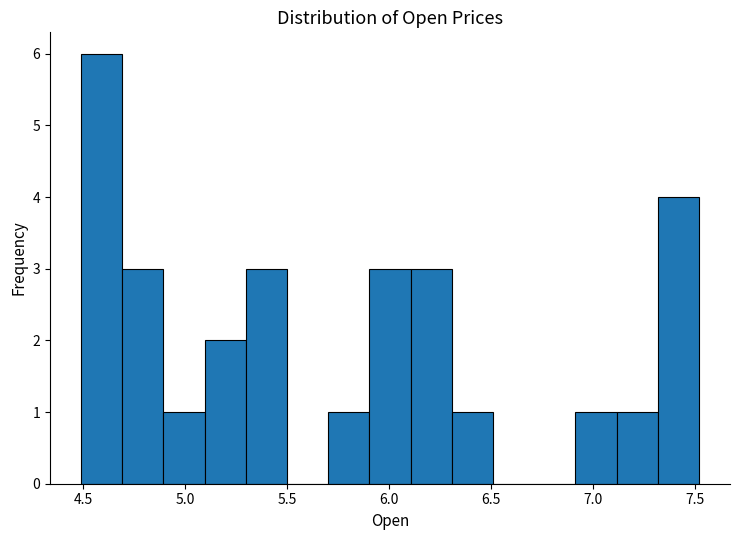

Which range on the x-axis has the tallest bar?

4.5 to 4.7